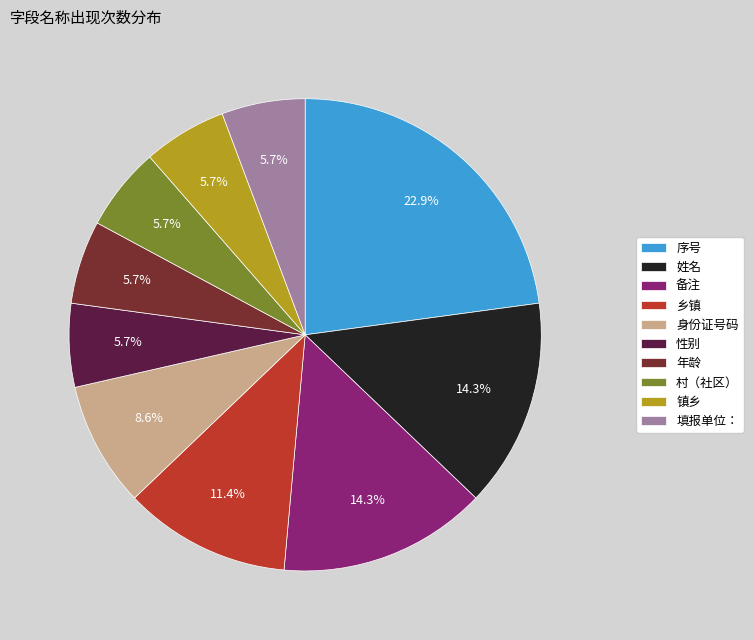

What percentage do 乡镇 and 序号 together represent?

34.3%